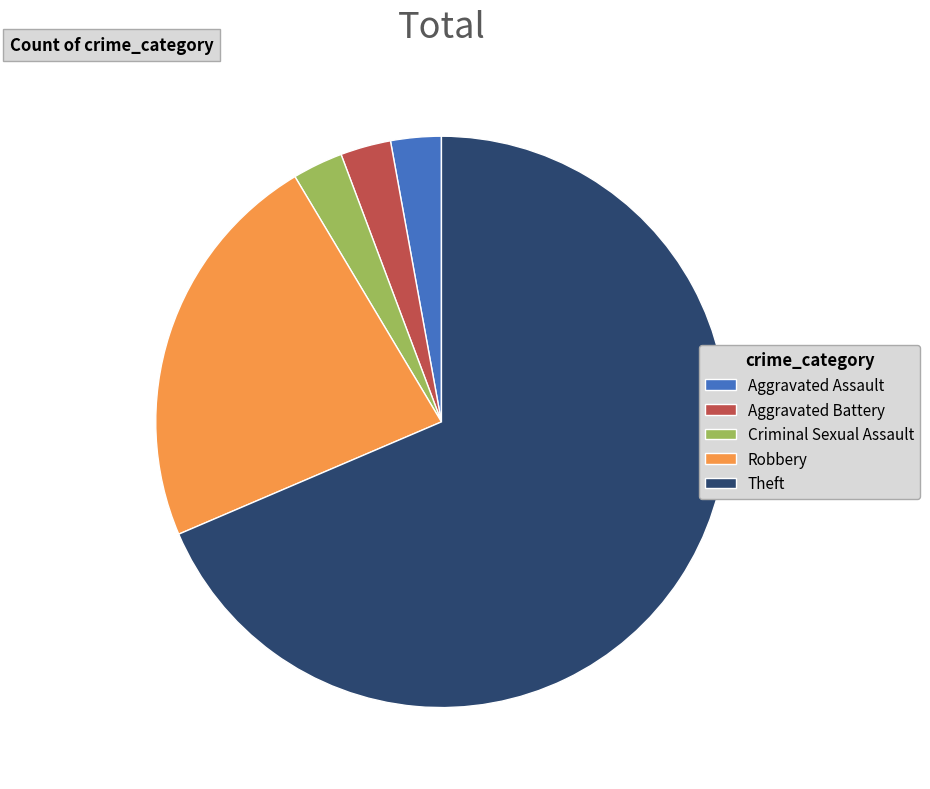

True or false: Aggravated Battery accounts for 3% of the total.

True